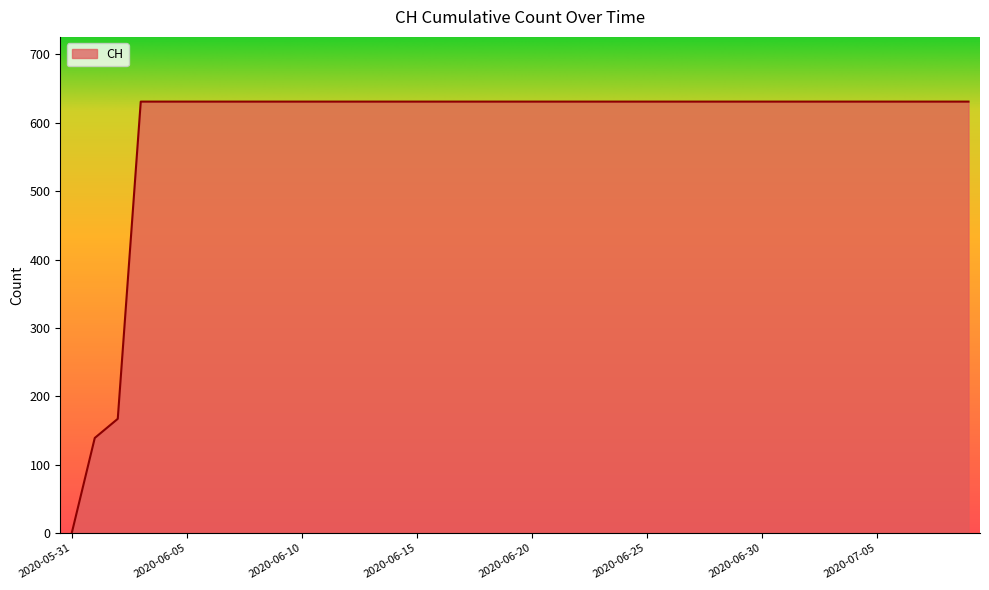

How many categories are shown in the chart?

40